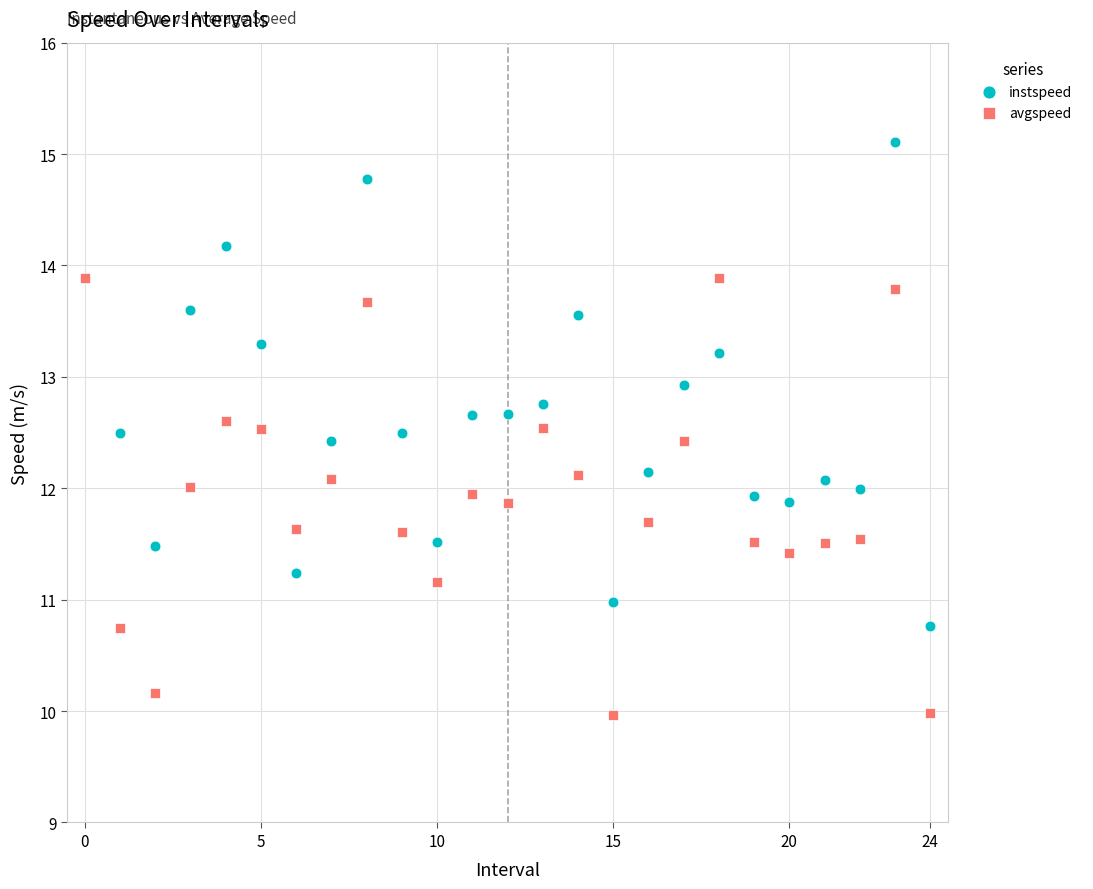

What are all the series names shown in the legend?

instspeed, avgspeed